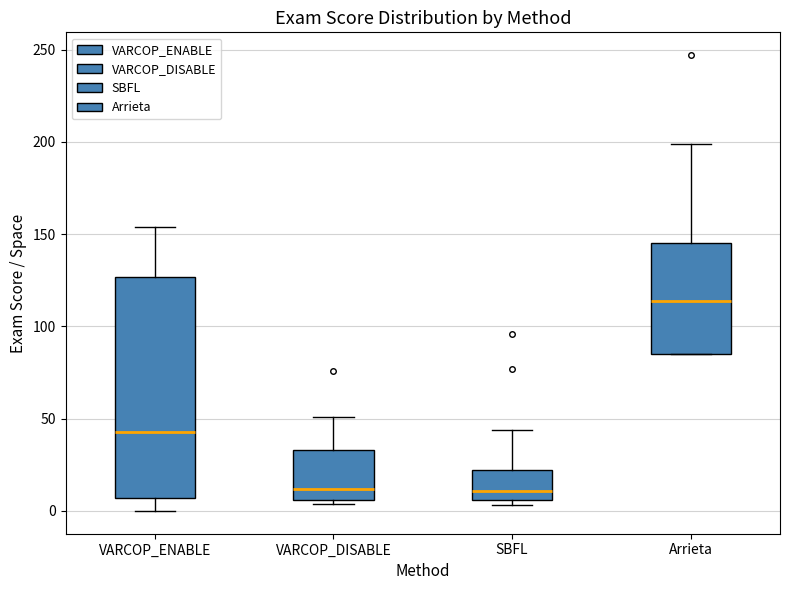

Comparing the boxes themselves (not the whiskers), which one is the tallest?

VARCOP_ENABLE